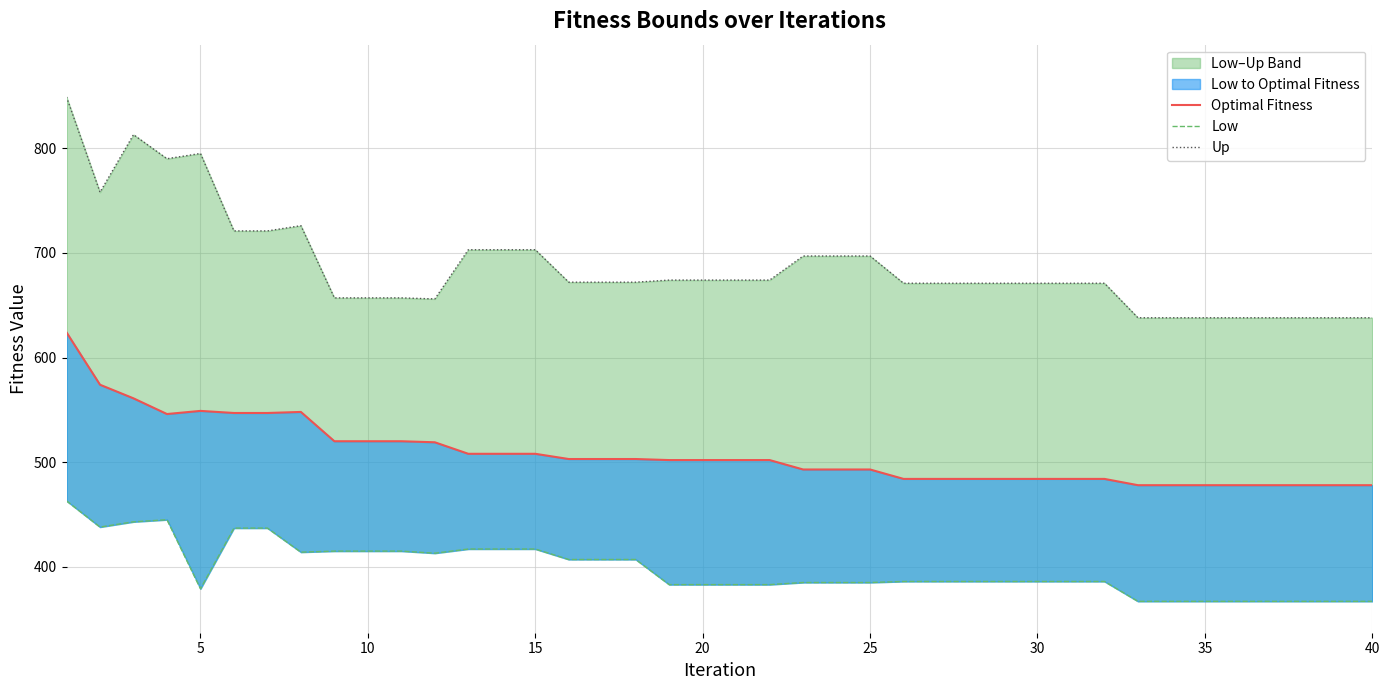

The Optimal Fitness series shows 853 at 25. True or false?

False